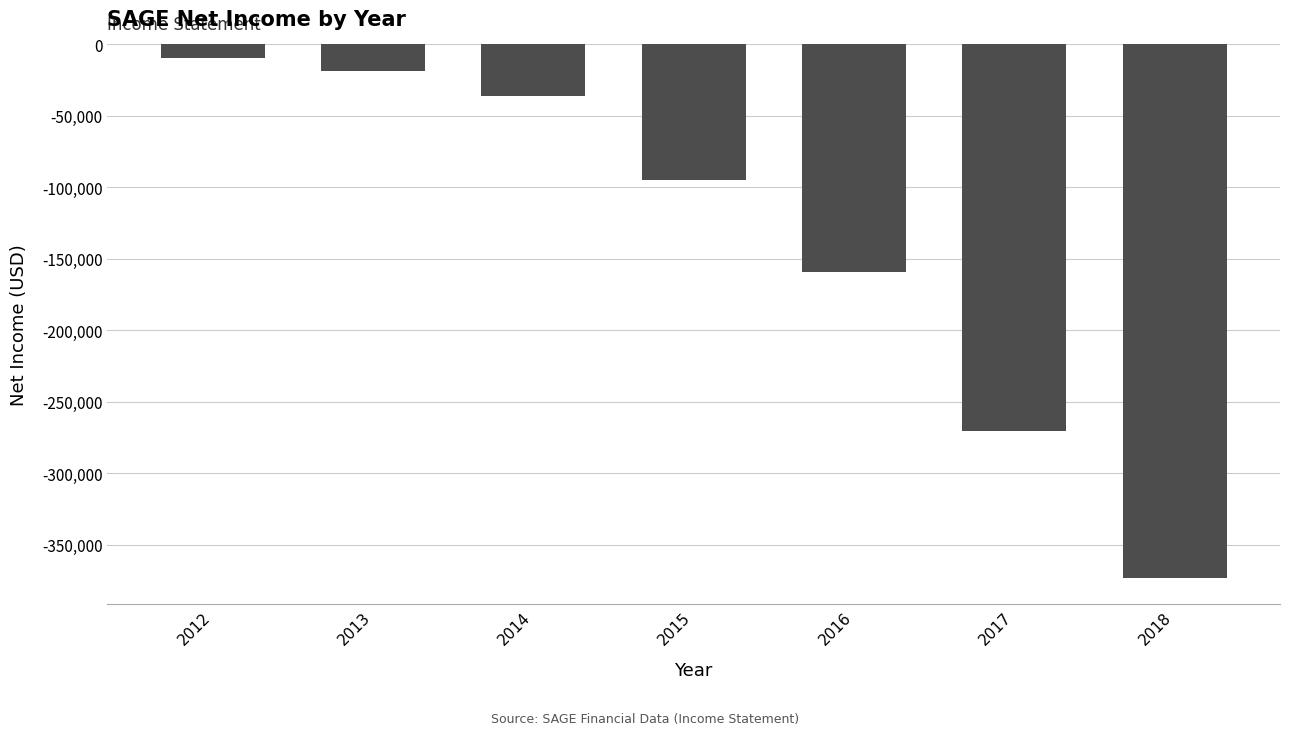

How many data points are less than -94500?

3